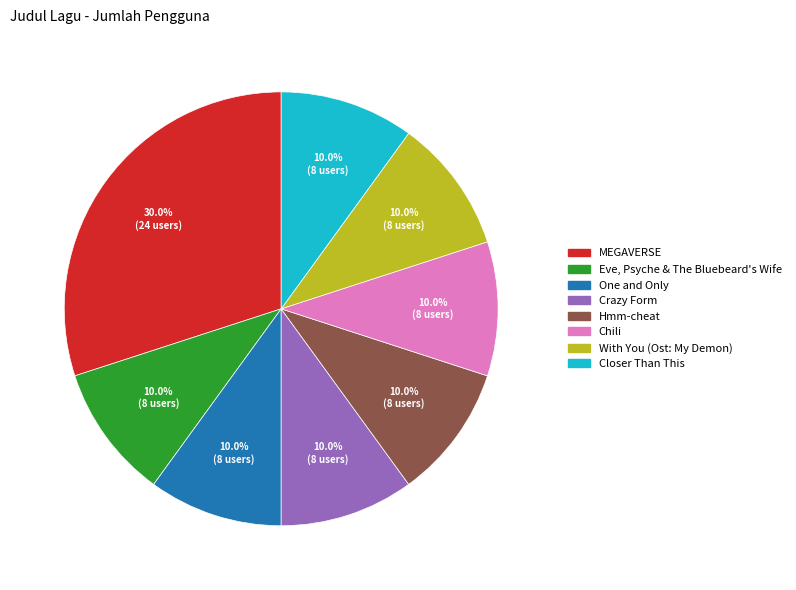

Which category has the biggest portion of the pie?

MEGAVERSE